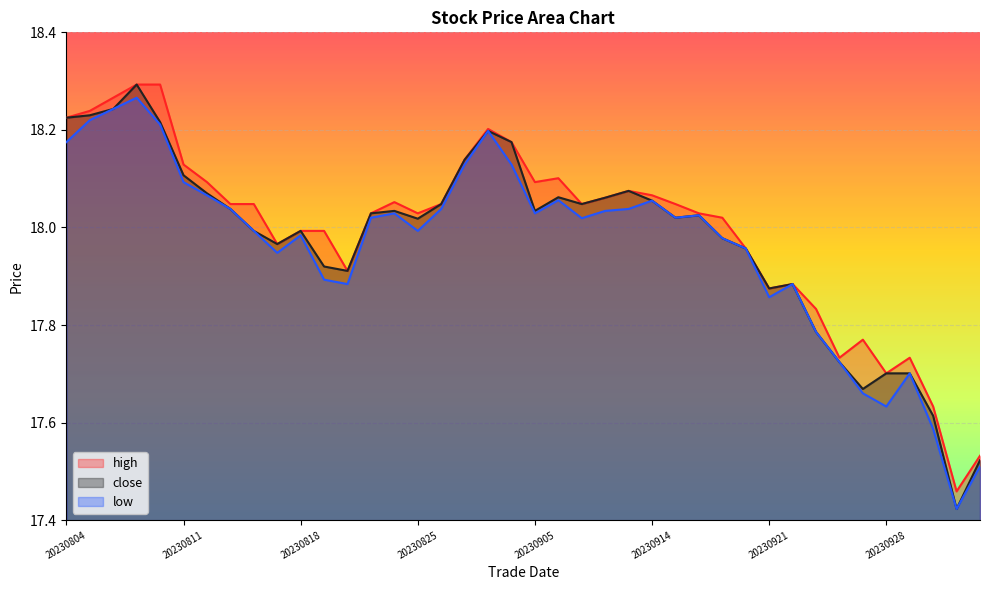

True or false: low has more than 0 points higher than both neighbors.

True